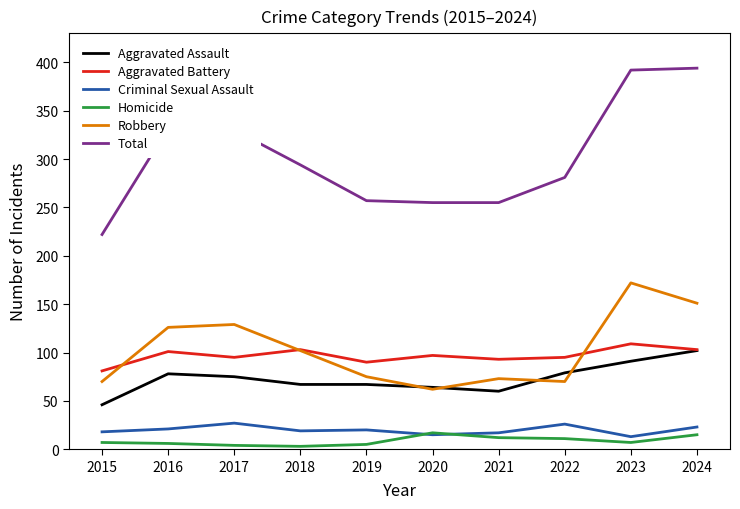

Which series has the largest total across all categories?

Total